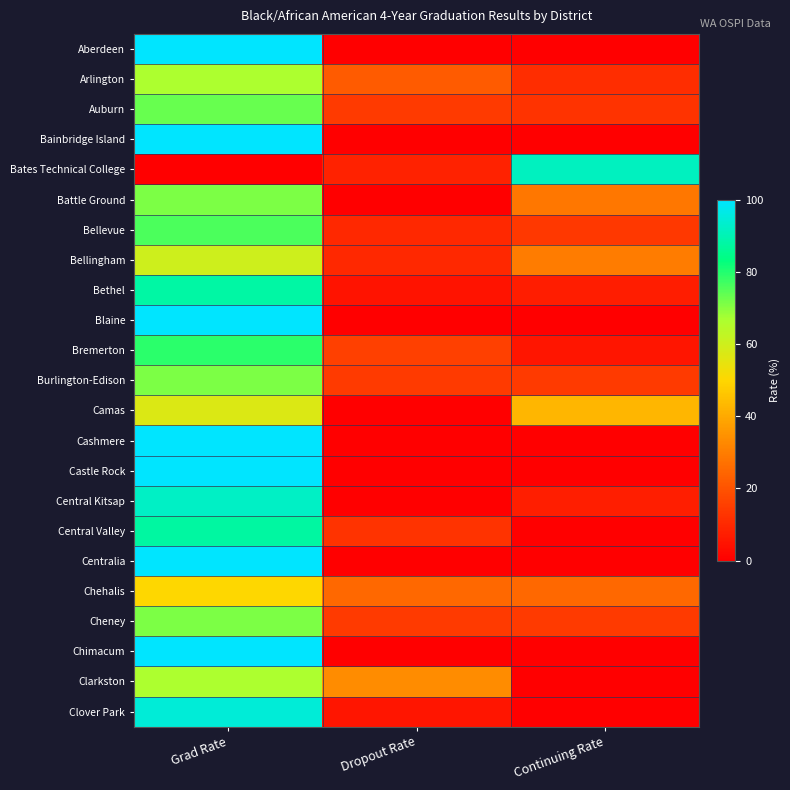

Reading left to right, list all the values displayed in this chart.

Aberdeen: Grad Rate=100.0	Dropout Rate=0.0	Continuing Rate=0.0
Arlington: Grad Rate=66.7	Dropout Rate=22.2	Continuing Rate=11.1
Auburn: Grad Rate=73.1	Dropout Rate=14.1	Continuing Rate=12.8
Bainbridge Island: Grad Rate=100.0	Dropout Rate=0.0	Continuing Rate=0.0
Bates Technical College: Grad Rate=0.0	Dropout Rate=8.3	Continuing Rate=91.7
Battle Ground: Grad Rate=71.4	Dropout Rate=0.0	Continuing Rate=28.6
Bellevue: Grad Rate=76.0	Dropout Rate=10.0	Continuing Rate=14.0
Bellingham: Grad Rate=60.0	Dropout Rate=10.0	Continuing Rate=30.0
Bethel: Grad Rate=87.9	Dropout Rate=4.7	Continuing Rate=7.4
Blaine: Grad Rate=100.0	Dropout Rate=0.0	Continuing Rate=0.0
Bremerton: Grad Rate=79.0	Dropout Rate=15.8	Continuing Rate=5.3
Burlington-Edison: Grad Rate=71.4	Dropout Rate=14.3	Continuing Rate=14.3
Camas: Grad Rate=57.1	Dropout Rate=0.0	Continuing Rate=42.9
Cashmere: Grad Rate=100.0	Dropout Rate=0.0	Continuing Rate=0.0
Castle Rock: Grad Rate=100.0	Dropout Rate=0.0	Continuing Rate=0.0
Central Kitsap: Grad Rate=92.3	Dropout Rate=0.0	Continuing Rate=7.7
Central Valley: Grad Rate=87.5	Dropout Rate=12.5	Continuing Rate=0.0
Centralia: Grad Rate=100.0	Dropout Rate=0.0	Continuing Rate=0.0
Chehalis: Grad Rate=50.0	Dropout Rate=25.0	Continuing Rate=25.0
Cheney: Grad Rate=71.4	Dropout Rate=14.3	Continuing Rate=14.3
Chimacum: Grad Rate=100.0	Dropout Rate=0.0	Continuing Rate=0.0
Clarkston: Grad Rate=66.7	Dropout Rate=33.3	Continuing Rate=0.0
Clover Park: Grad Rate=94.7	Dropout Rate=5.3	Continuing Rate=0.0